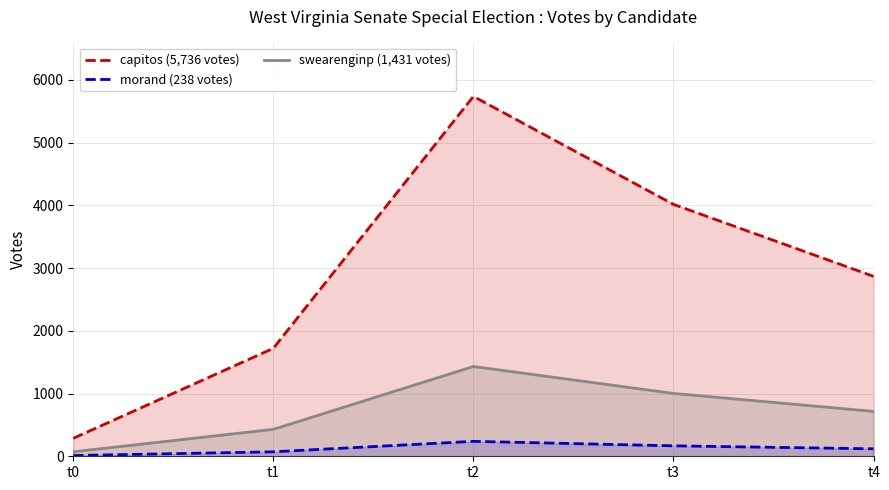

Where is morand (238 votes) nearest to the value 124?

t4